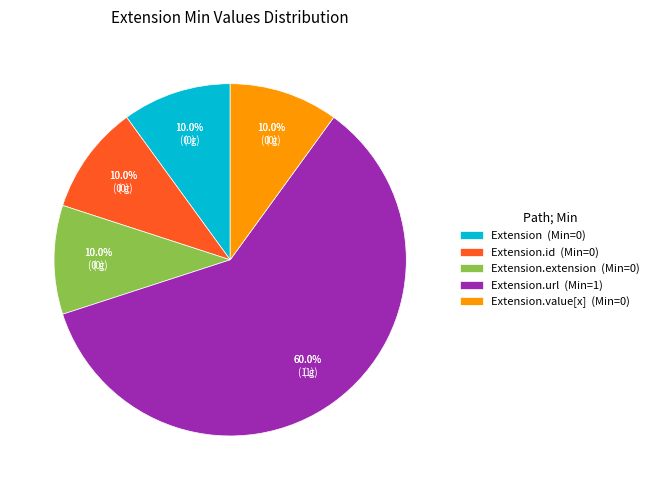

Does Extension.url represent more than half of the total?

Yes